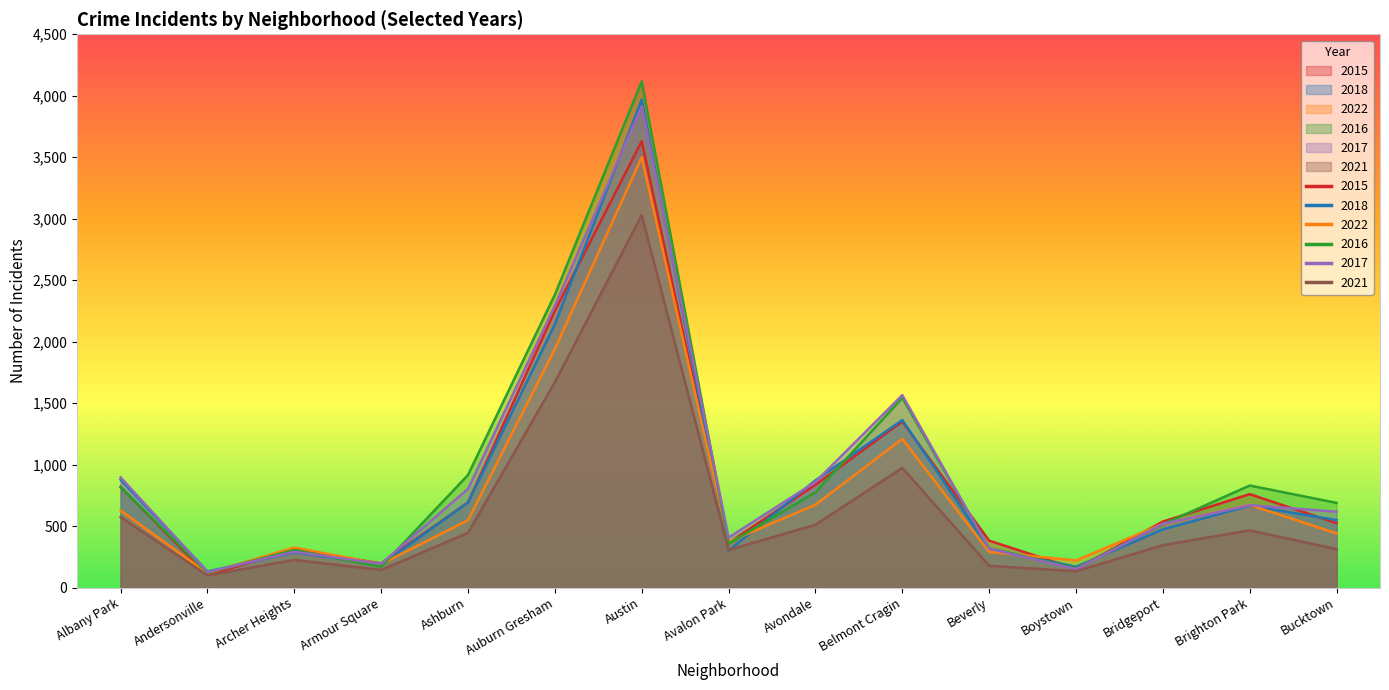

How many lines are shown in the chart?

6